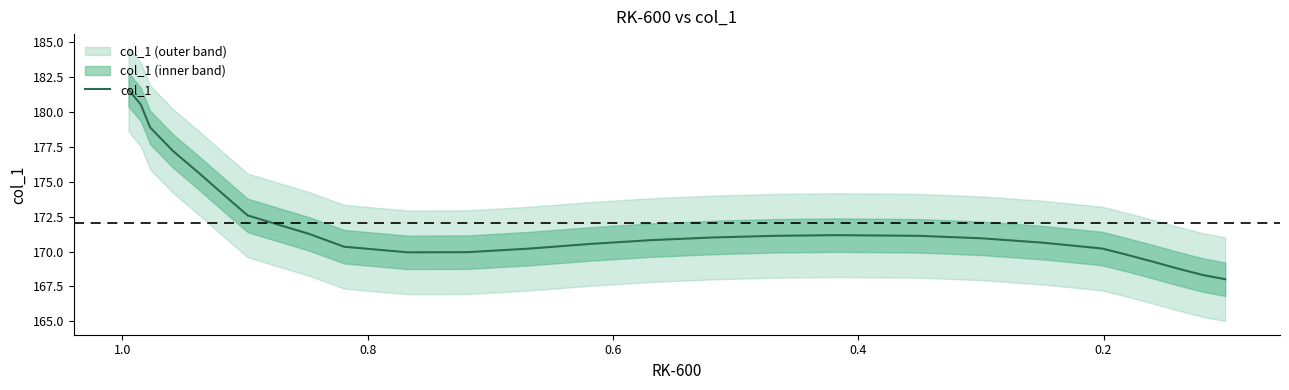

What is the maximum value shown in the chart?

181.6